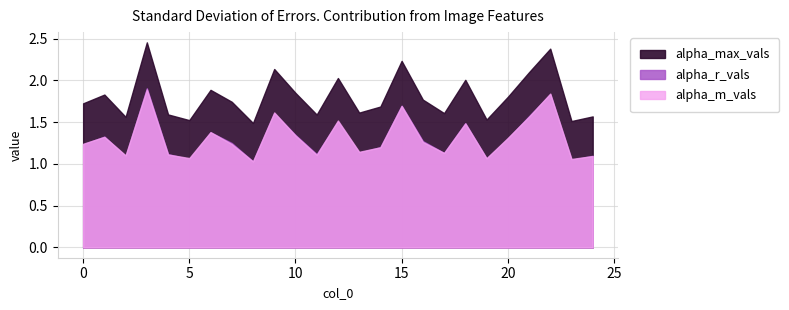

Reading left to right, extract all data points from this chart.

alpha_max_vals: 1.7	1.8	1.6	2.5	1.6	1.5	1.9	1.7	1.5	2.1	1.8	1.6	2.0	1.6	1.7	2.2	1.8	1.6	2.0	1.5	1.8	2.1	2.4	1.5	1.6
alpha_r_vals: 1.2	1.3	1.1	1.9	1.1	1.1	1.4	1.2	1.0	1.6	1.3	1.1	1.5	1.1	1.2	1.7	1.3	1.1	1.5	1.1	1.3	1.6	1.8	1.0	1.1
alpha_m_vals: 1.2	1.3	1.1	1.9	1.1	1.1	1.4	1.2	1.0	1.6	1.3	1.1	1.5	1.1	1.2	1.7	1.3	1.1	1.5	1.1	1.3	1.6	1.8	1.1	1.1